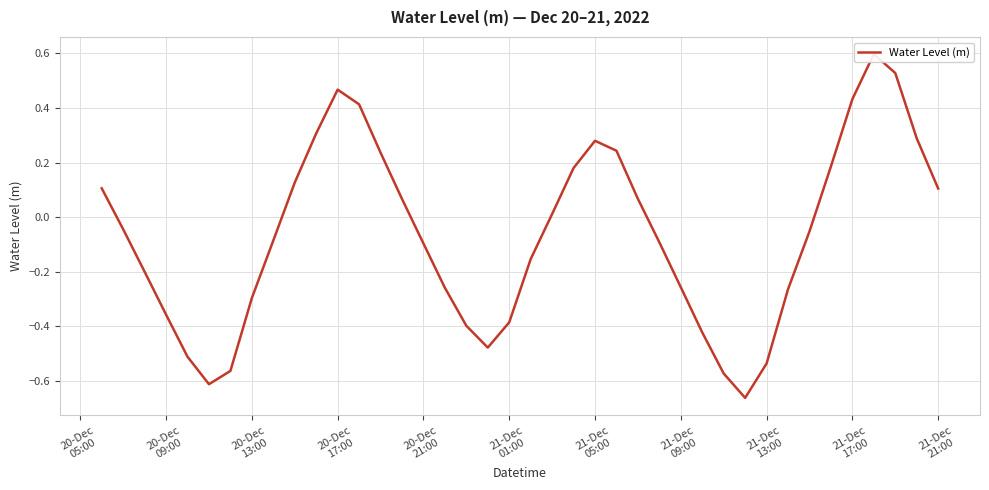

Does the chart display data point markers on the line(s)?

No